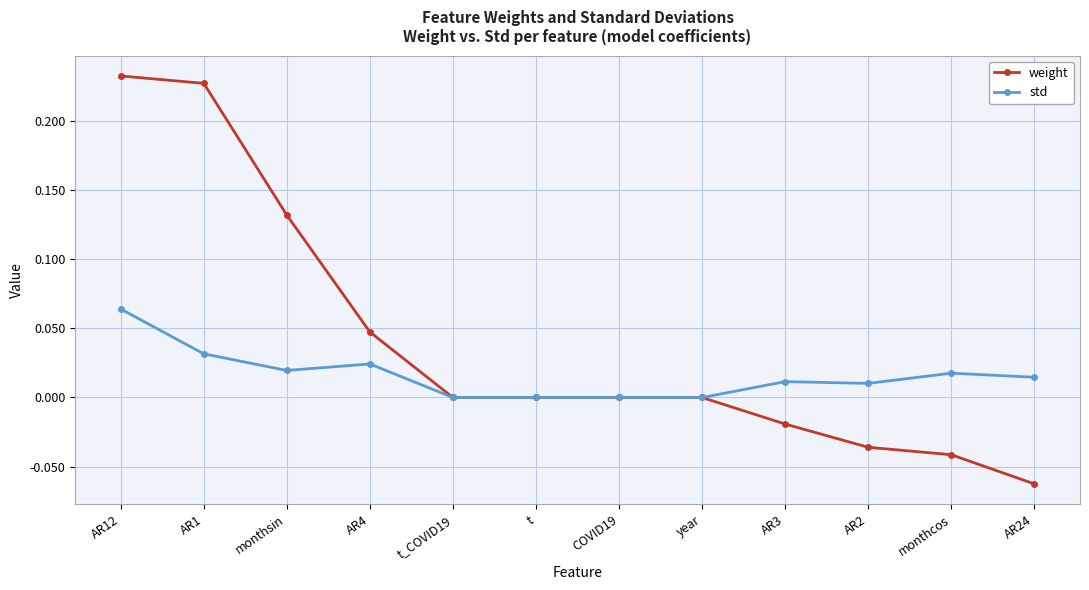

Which series changed the most between AR12 and AR3?

weight